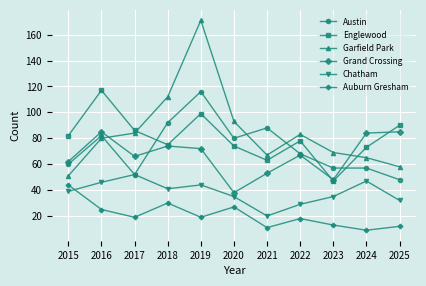

True or false: Englewood and Chatham cross at least once.

False